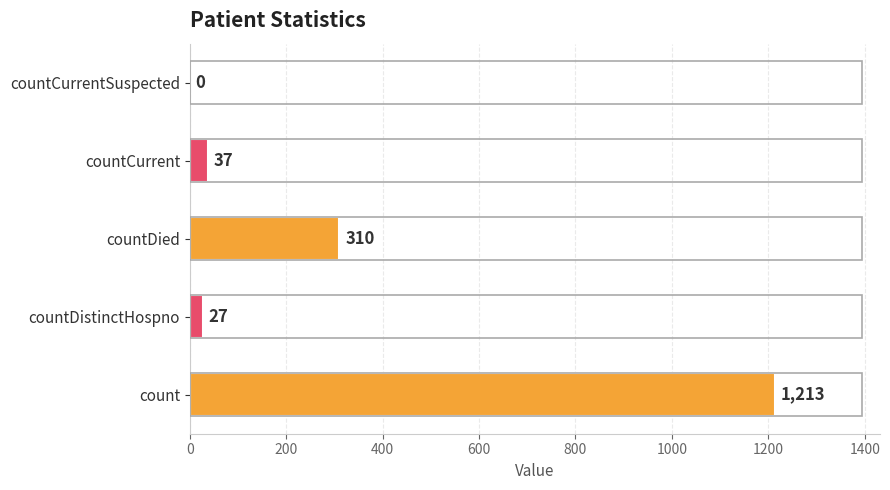

Where is the data nearest to the value 606?

countDied